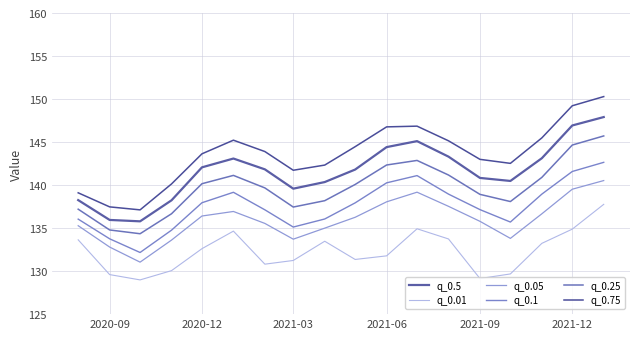

What is the value of the q_0.05 point at the 5th from the left?

136.4